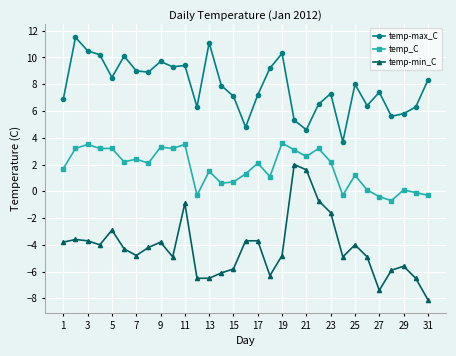

What is the value of the temp-max_C point at the 29th from the left?

5.8